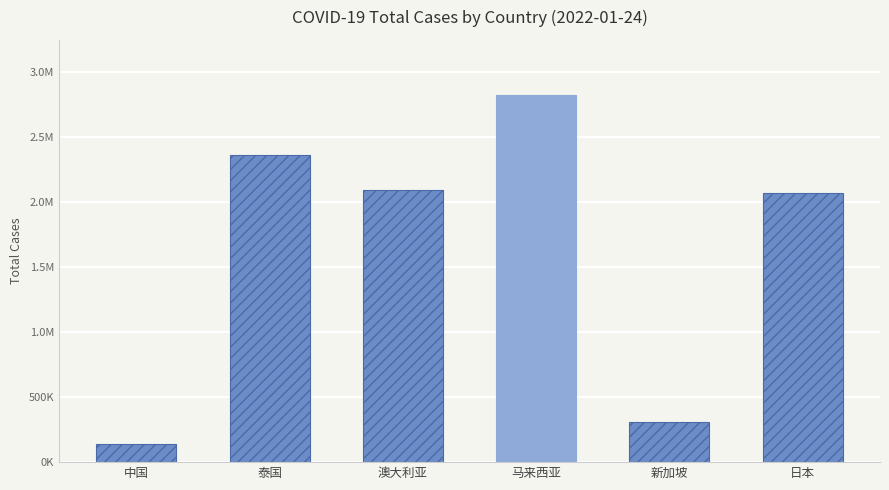

Rank the categories by value from lowest to highest.

中国, 新加坡, 日本, 澳大利亚, 泰国, 马来西亚